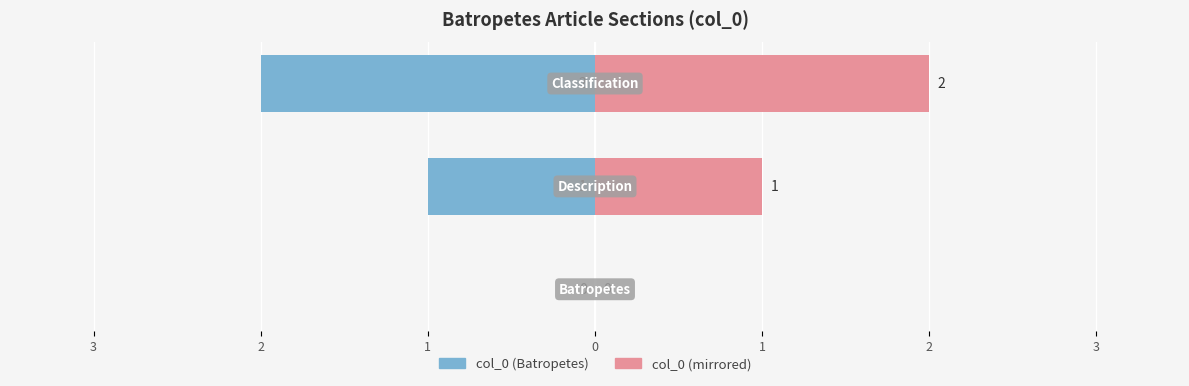

The value of col_0 (left) at 3 is 0. True or false?

True